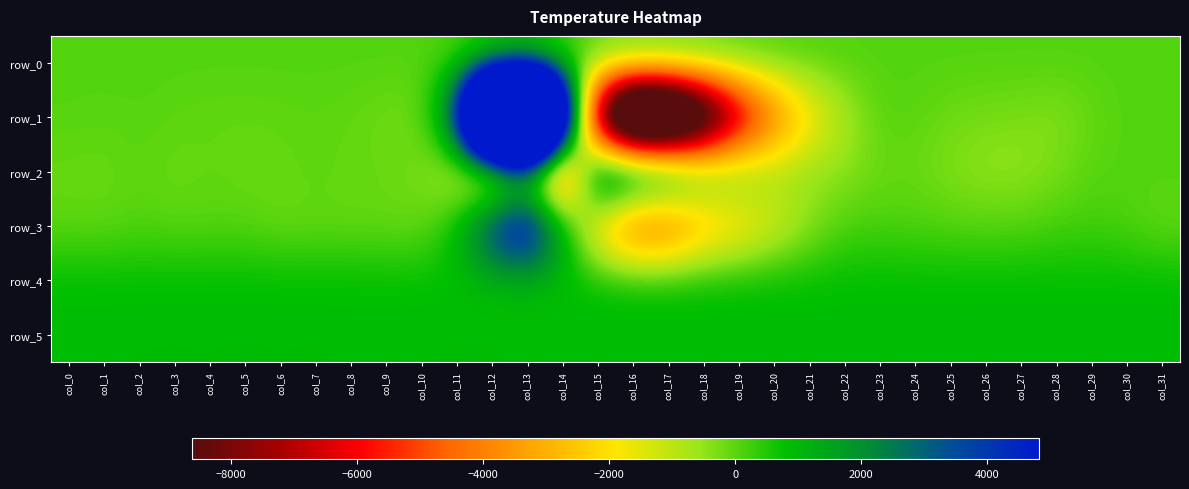

What is the difference between the second highest and minimum values in the row_1 series?

43523.0